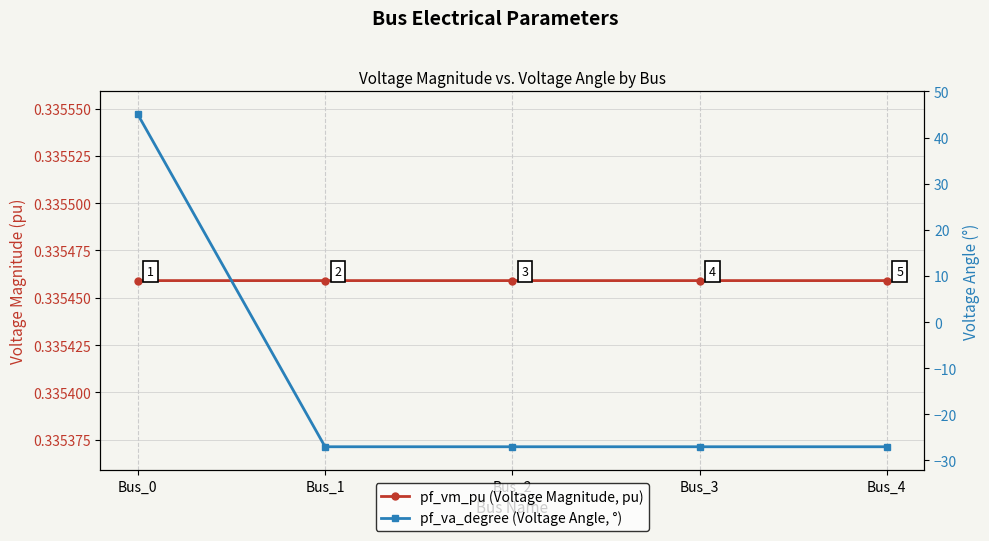

Reading left to right, extract all data points from this chart.

pf_vm_pu (Voltage Magnitude, pu): 0.3	0.3	0.3	0.3	0.3
pf_va_degree (Voltage Angle, °): 45.0	-27.0	-27.0	-27.0	-27.0